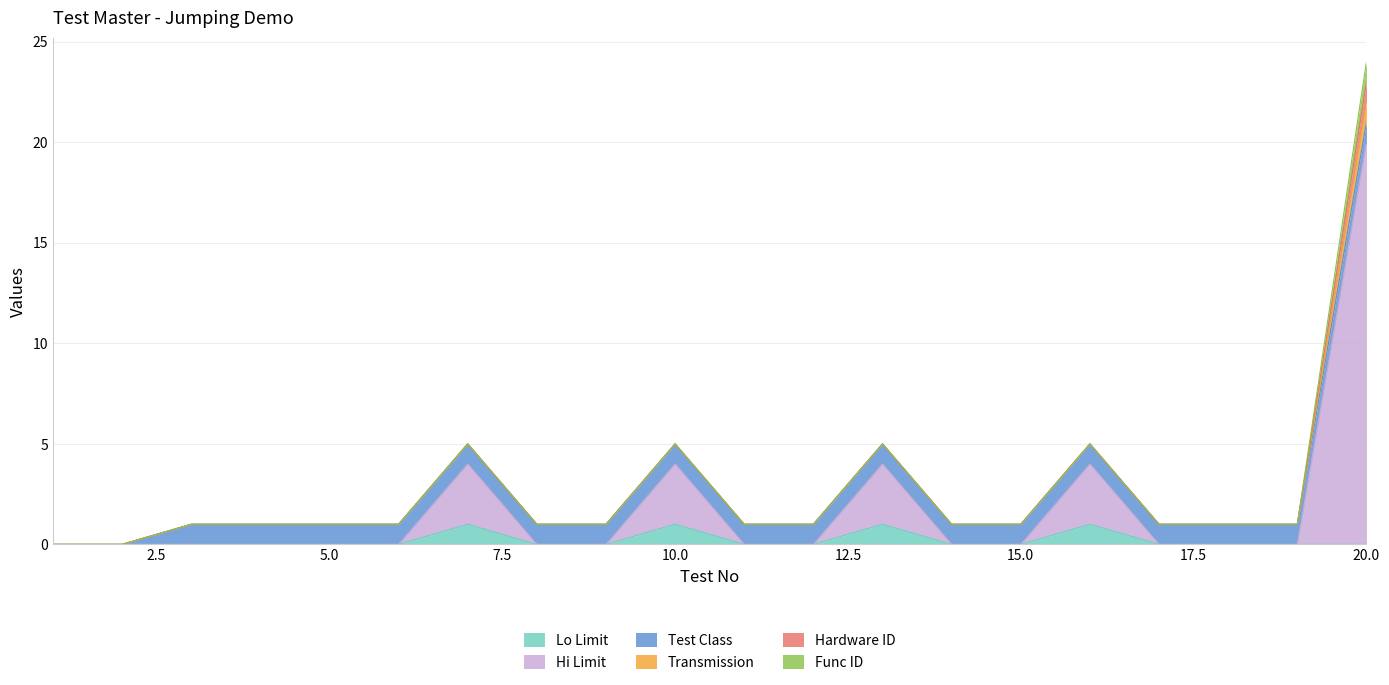

Which has a higher value, 6 or 4?

6